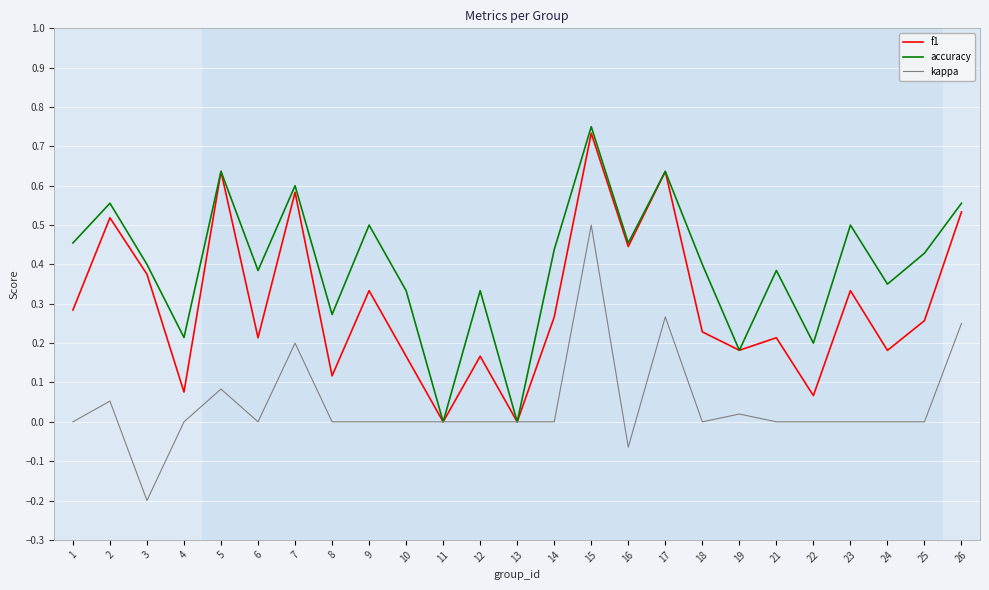

Is the value of f1 at 6 greater than the value of accuracy at 10?

No